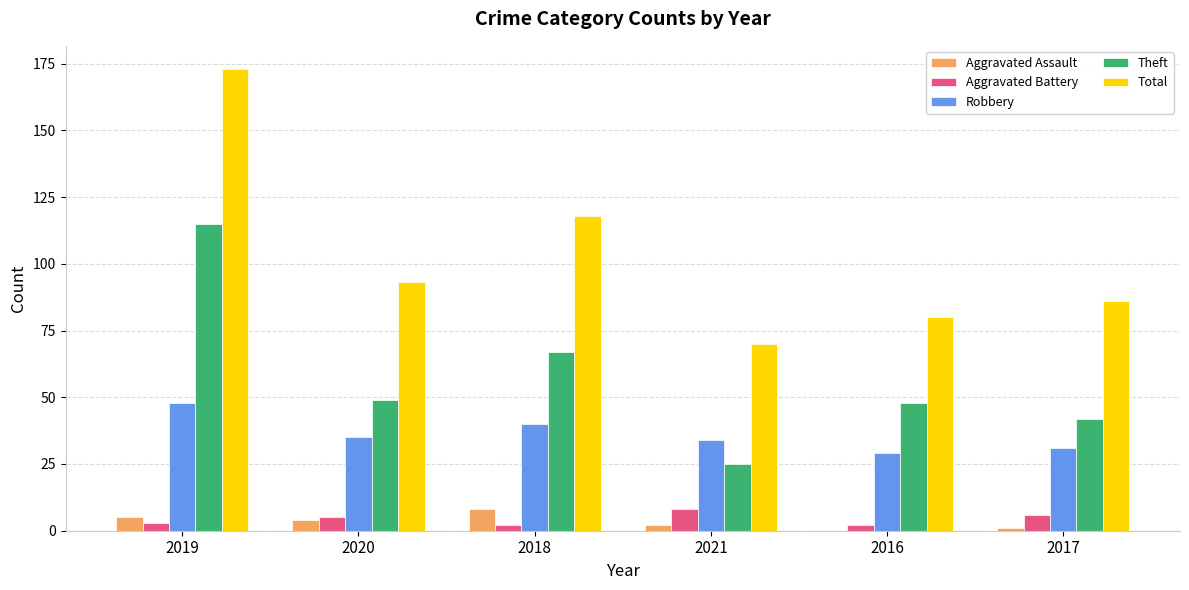

Reading right to left, what are all the values shown in this chart?

Aggravated Assault: 2017=1	2016=0	2021=2	2018=8	2020=4	2019=5
Aggravated Battery: 2017=6	2016=2	2021=8	2018=2	2020=5	2019=3
Robbery: 2017=31	2016=29	2021=34	2018=40	2020=35	2019=48
Theft: 2017=42	2016=48	2021=25	2018=67	2020=49	2019=115
Total: 2017=86	2016=80	2021=70	2018=118	2020=93	2019=173